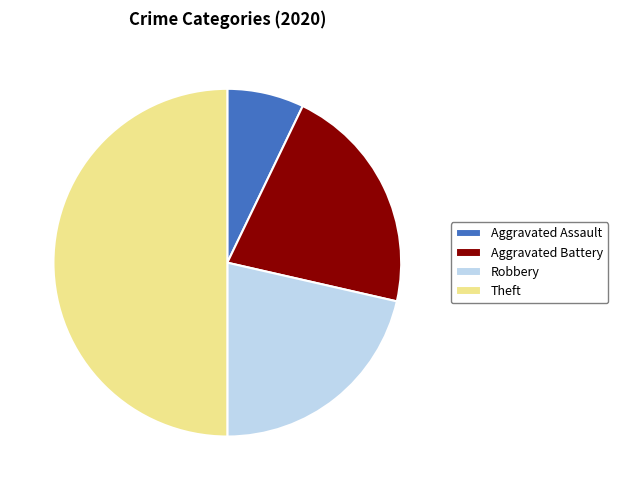

What is the ratio of the value at Theft to the value at Aggravated Assault?

7.0